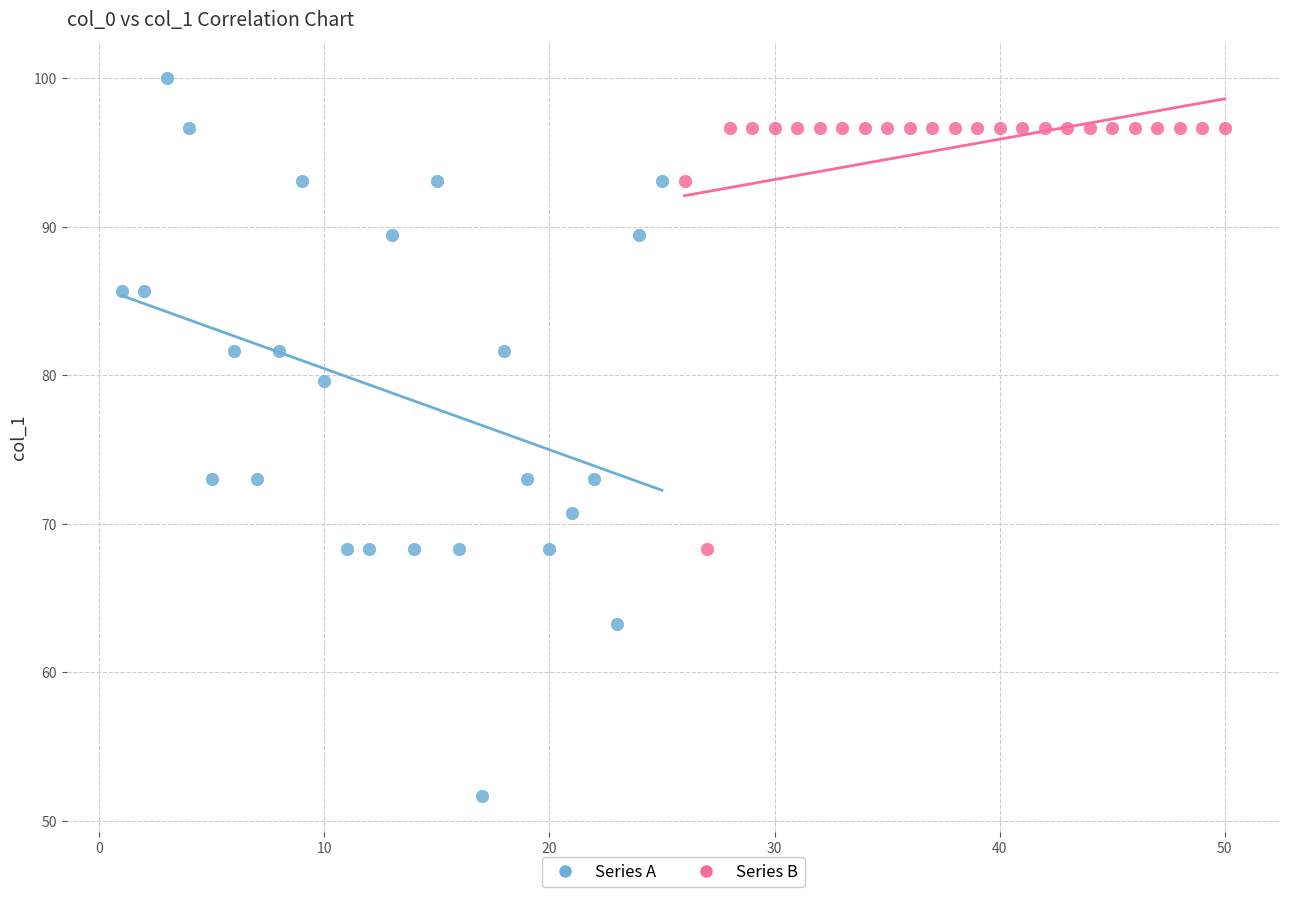

Which series has the largest Y range (max minus min)?

Series A